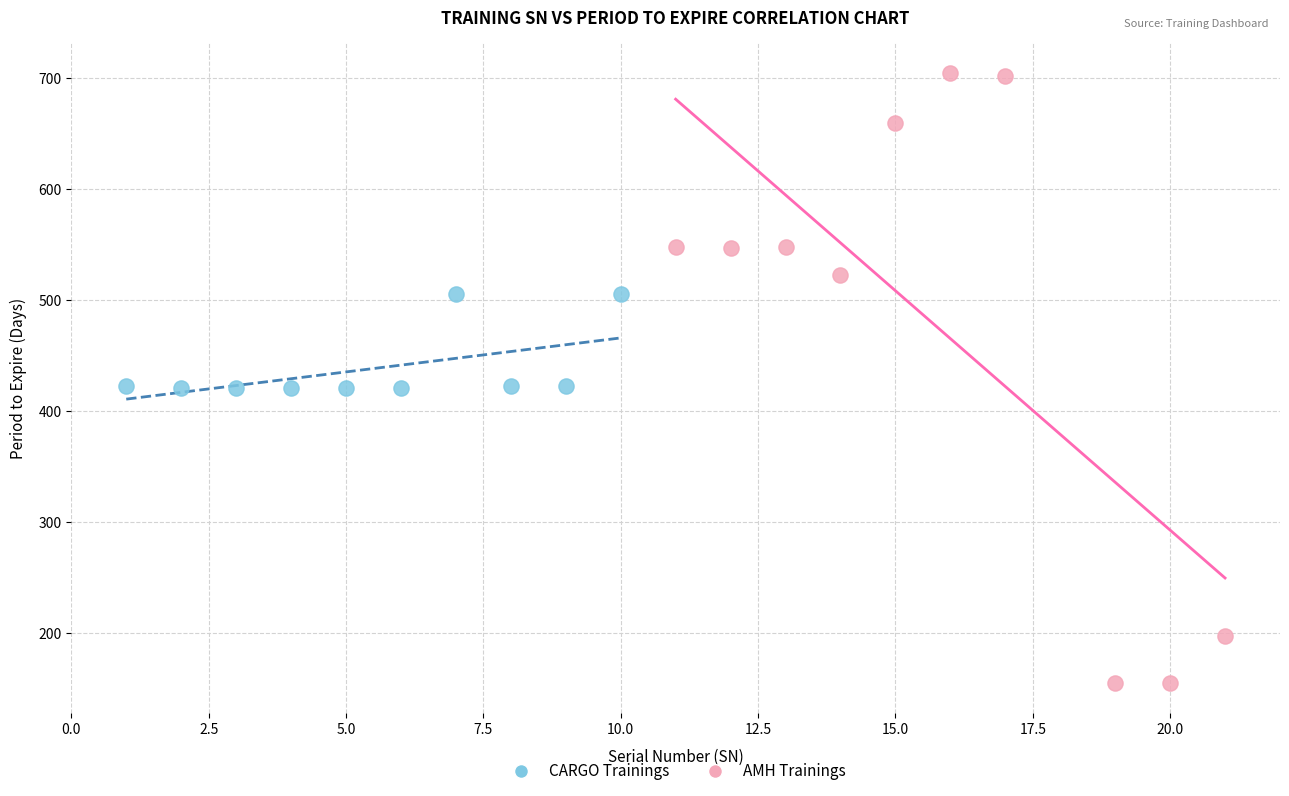

Which series has the widest spread of Y values?

AMH Trainings